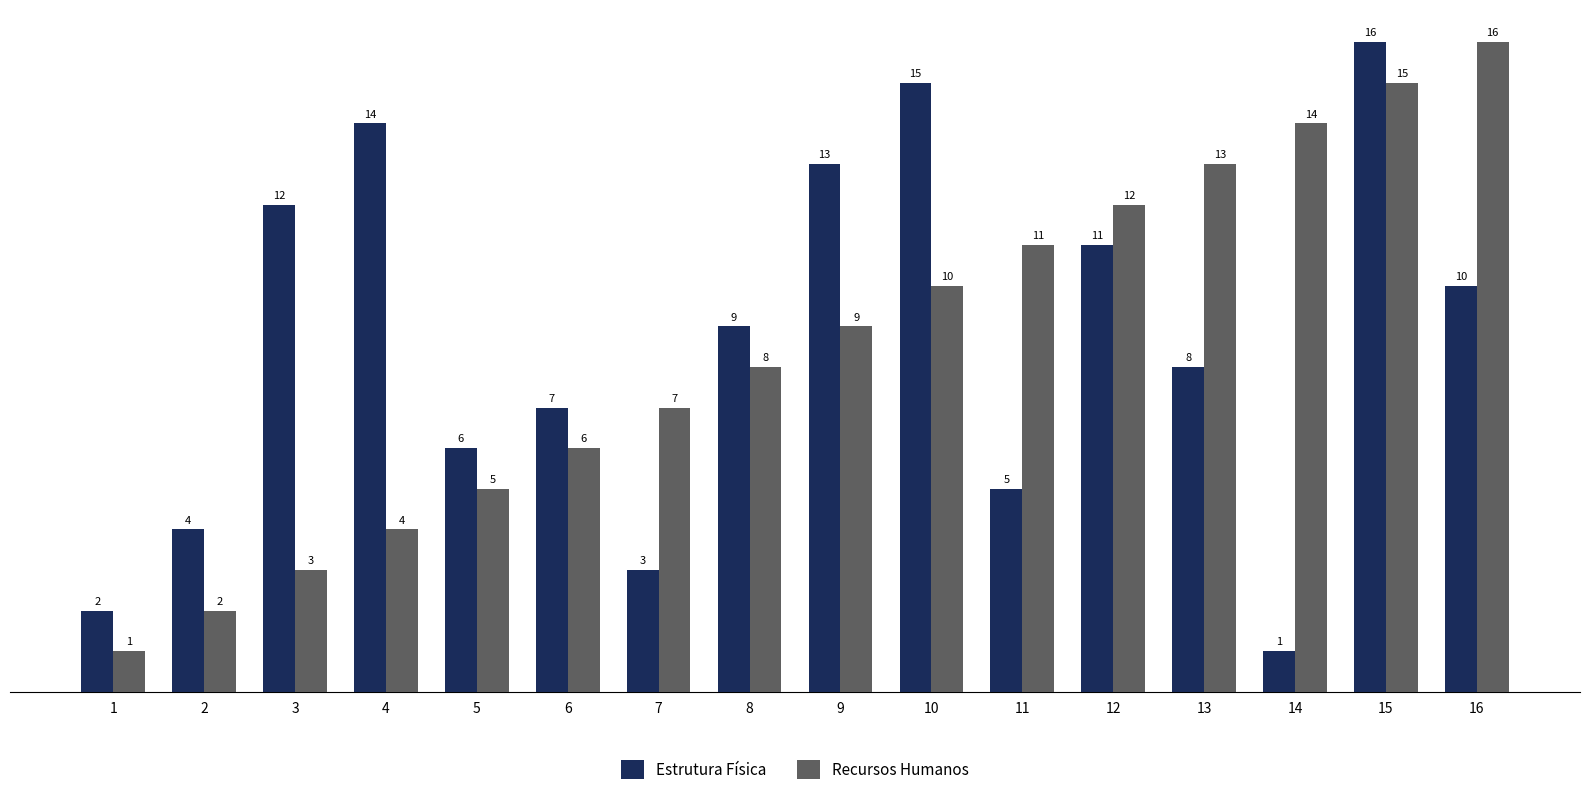

Rank the series at 11 from lowest to highest value.

Estrutura Física, Recursos Humanos